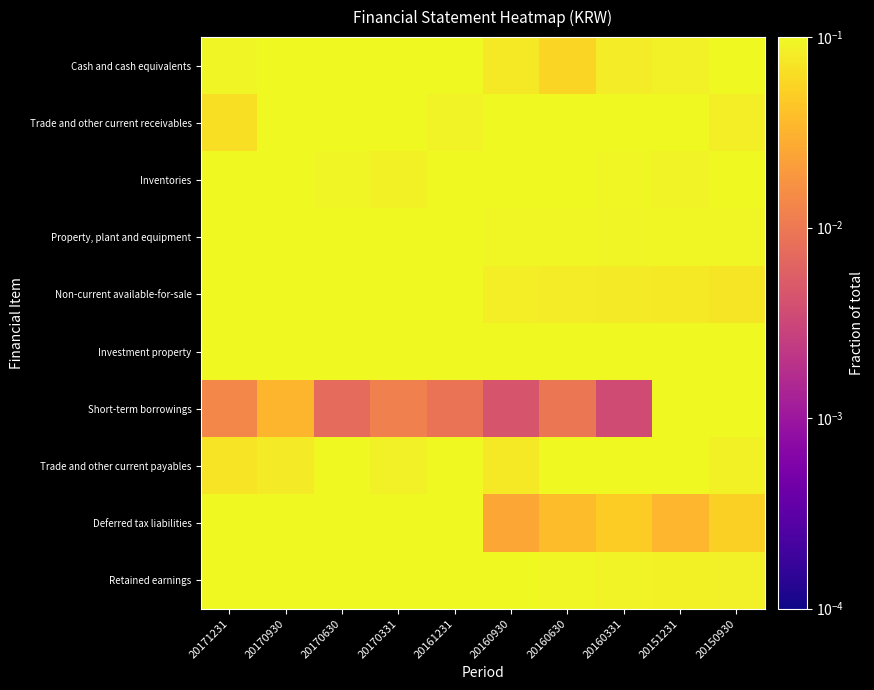

What is the difference between the highest and lowest values at 20170331?

0.1